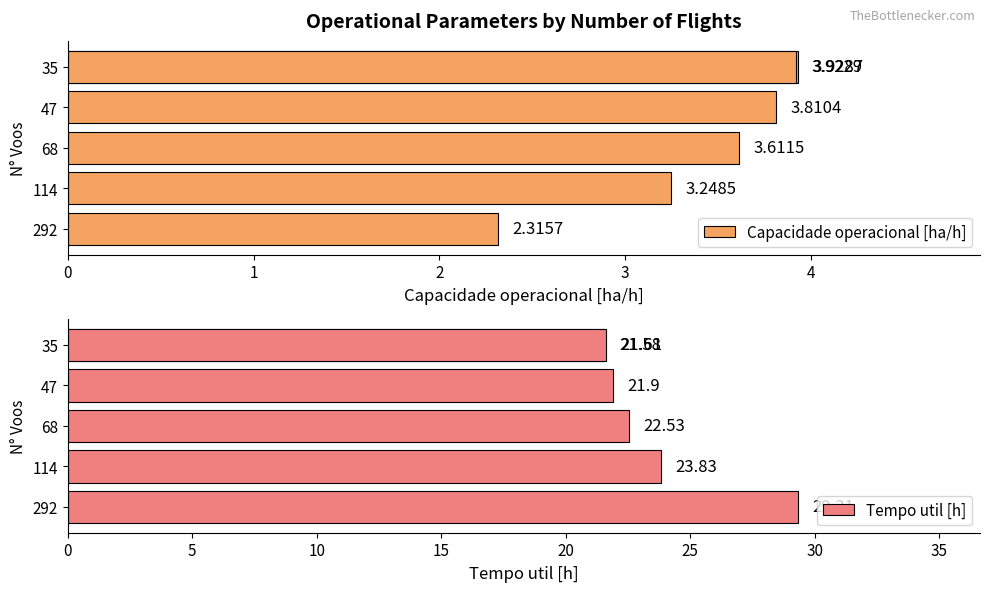

What is the value of the Capacidade operacional [ha/h] bar at the 3rd from the left?

3.6